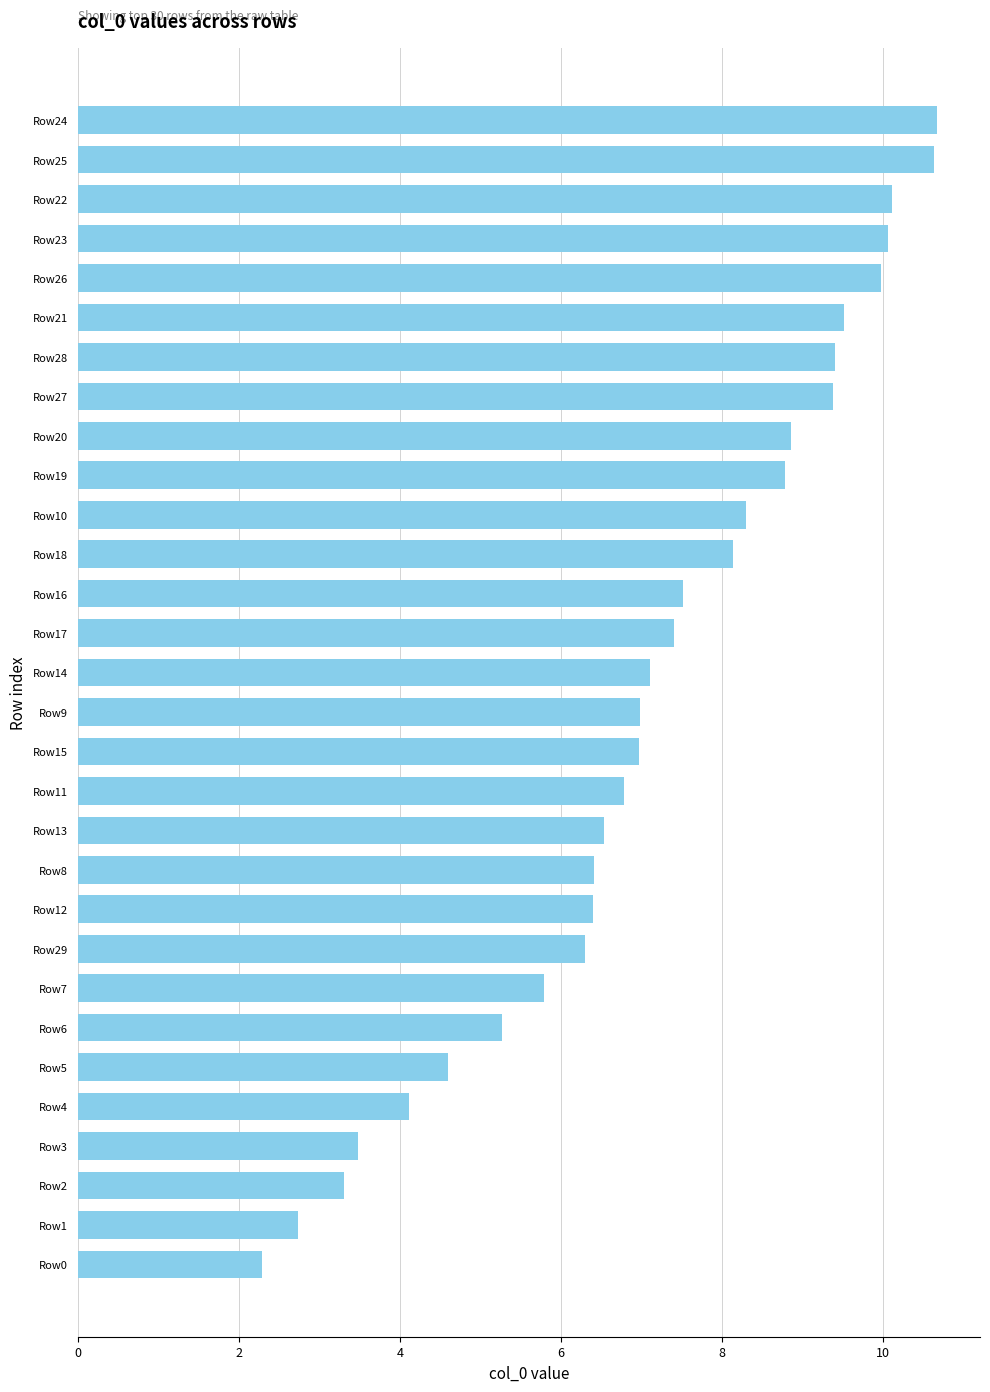

What is the sum of all values?

213.8